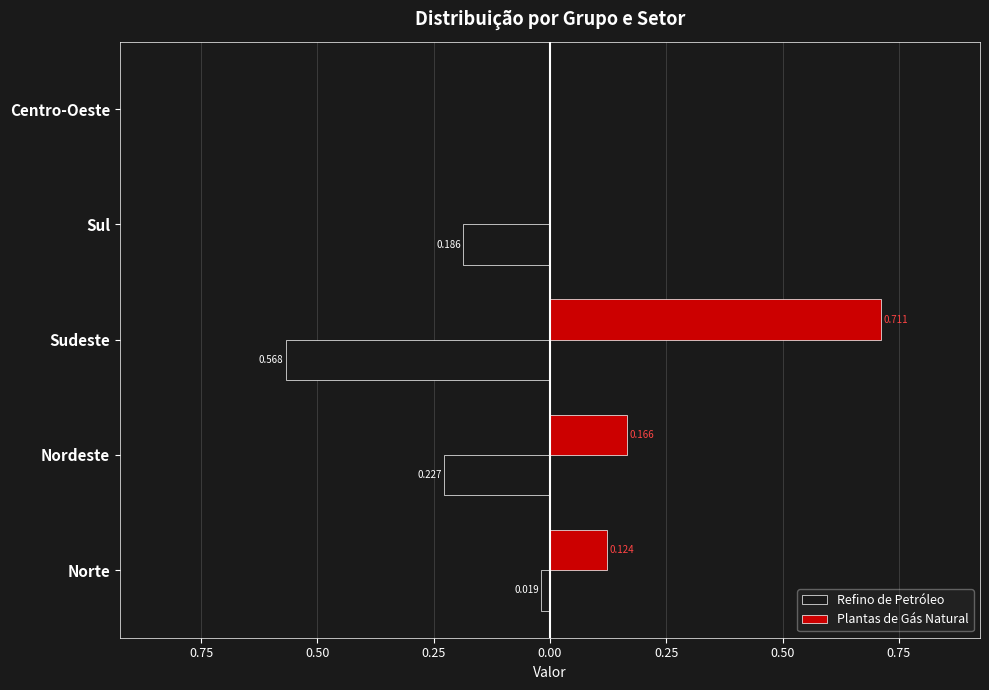

What are all the series names shown in the legend?

Refino de Petróleo, Plantas de Gás Natural